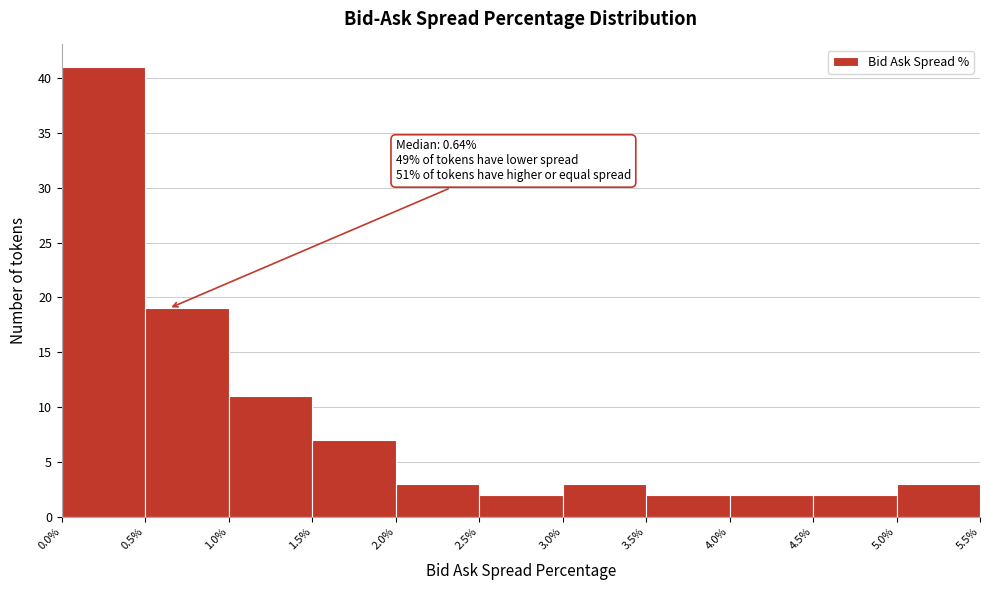

Over which range of the x-axis is the bar tallest?

0.0% to 0.5%